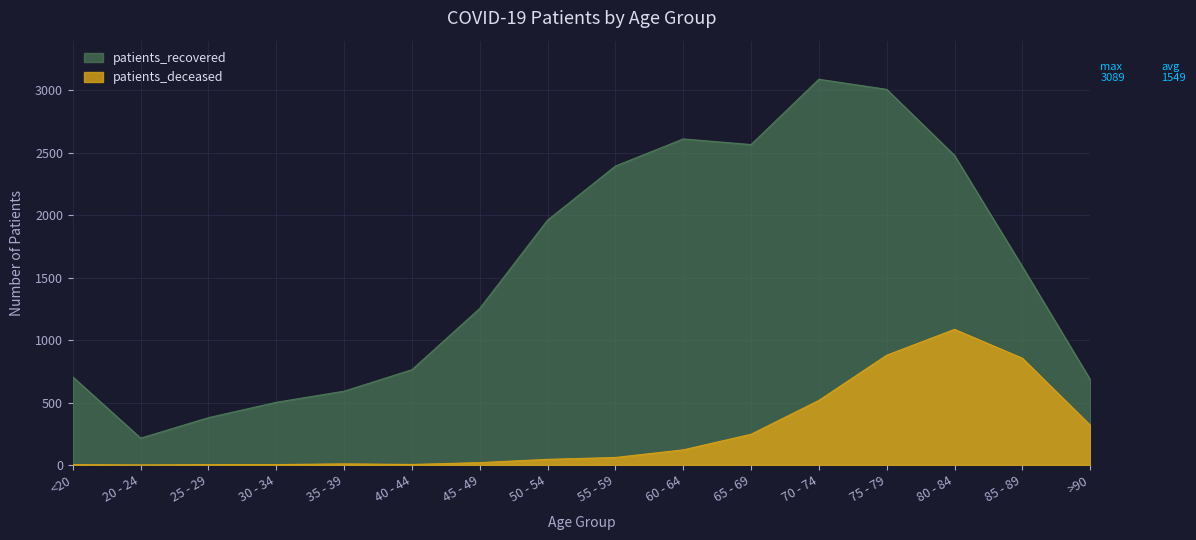

What are all the series names shown in the legend?

patients_recovered, patients_deceased